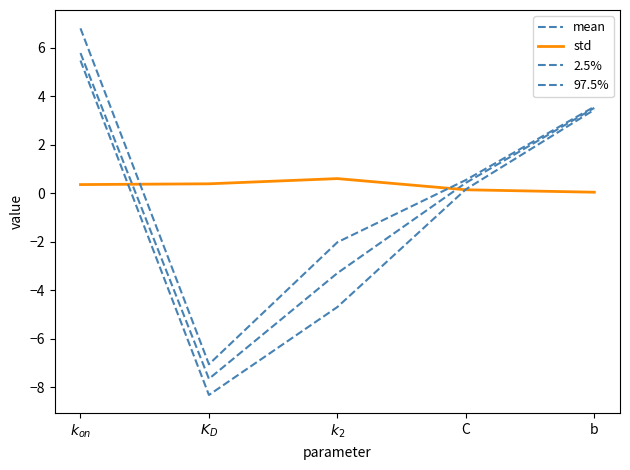

Does the chart have visible grid lines?

No